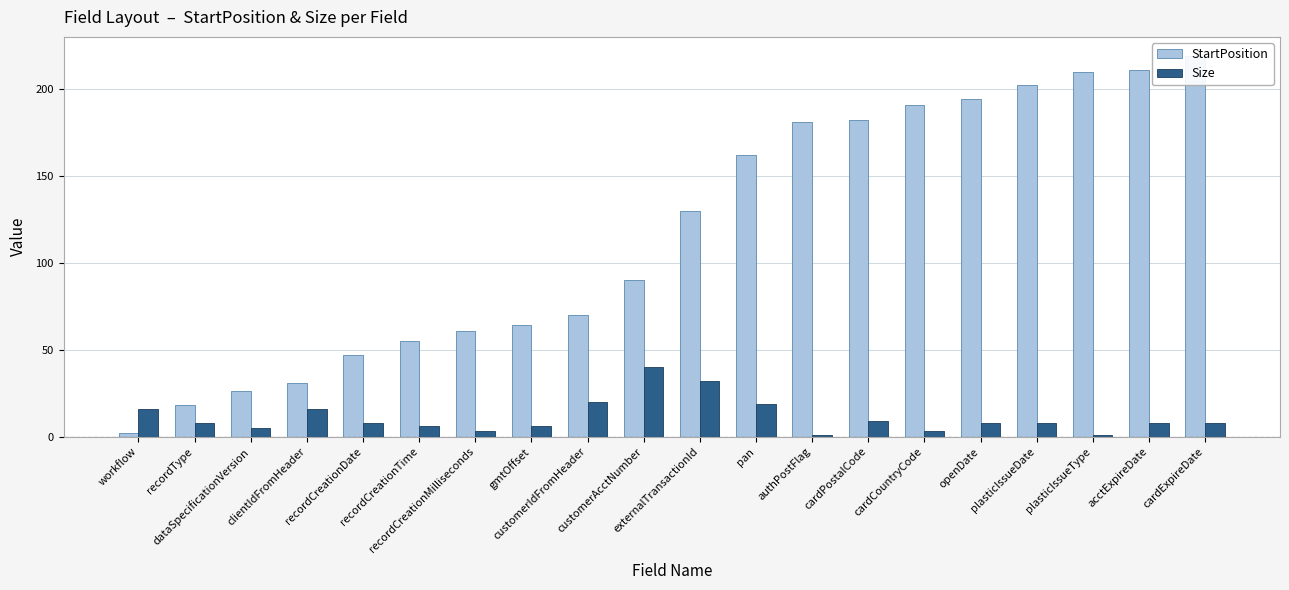

Reading right to left, list all the values displayed in this chart.

StartPosition: cardExpireDate=219	acctExpireDate=211	plasticIssueType=210	plasticIssueDate=202	openDate=194	cardCountryCode=191	cardPostalCode=182	authPostFlag=181	pan=162	externalTransactionId=130	customerAcctNumber=90	customerIdFromHeader=70	gmtOffset=64	recordCreationMilliseconds=61	recordCreationTime=55	recordCreationDate=47	clientIdFromHeader=31	dataSpecificationVersion=26	recordType=18	workflow=2
Size: cardExpireDate=8	acctExpireDate=8	plasticIssueType=1	plasticIssueDate=8	openDate=8	cardCountryCode=3	cardPostalCode=9	authPostFlag=1	pan=19	externalTransactionId=32	customerAcctNumber=40	customerIdFromHeader=20	gmtOffset=6	recordCreationMilliseconds=3	recordCreationTime=6	recordCreationDate=8	clientIdFromHeader=16	dataSpecificationVersion=5	recordType=8	workflow=16